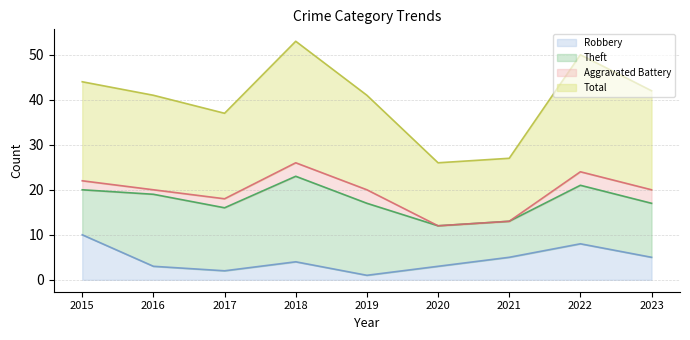

True or false: Total has a value of 64 at 2019.

False